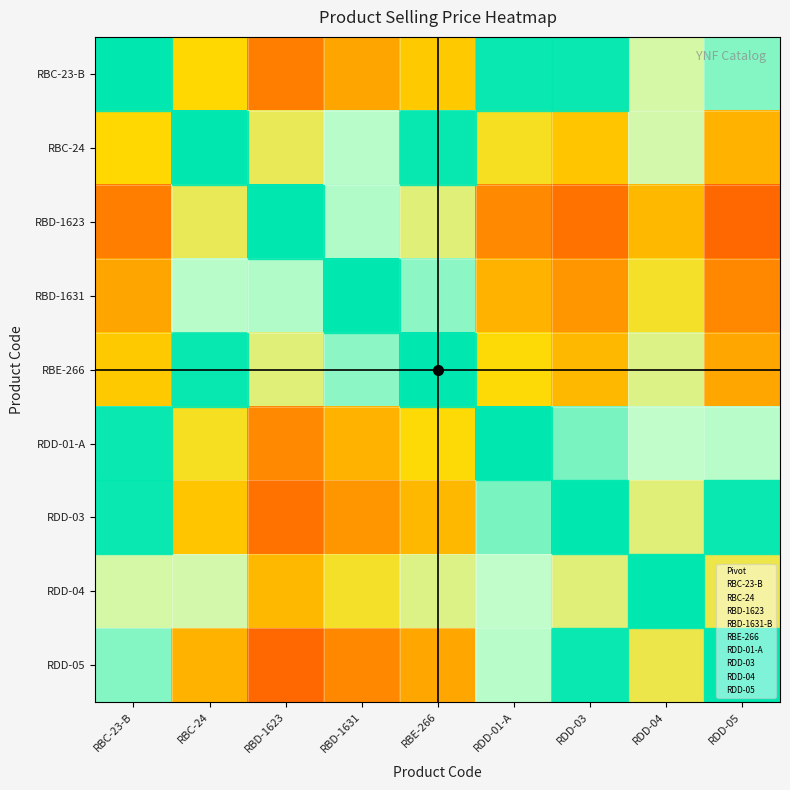

Reading left to right, what are all the values shown in this chart?

RBC-23-B: RBC-23-B=7320.0	RBC-24=3660.0	RBD-1623=2220.0	RBD-1631=2836.0	RBE-266=3428.4	RDD-01-A=6771.0	RDD-03=6726.5	RDD-04=5158.9	RDD-05=6133.0
RBC-24: RBC-23-B=3660.0	RBC-24=7320.0	RBD-1623=4440.0	RBD-1631=5672.0	RBE-266=6856.7	RDD-01-A=3956.8	RDD-03=3363.2	RDD-04=5193.2	RDD-05=3066.5
RBD-1623: RBC-23-B=2220.0	RBC-24=4440.0	RBD-1623=7320.0	RBD-1631=5730.0	RBE-266=4740.0	RDD-01-A=2400.0	RDD-03=2040.0	RDD-04=3150.0	RDD-05=1860.0
RBD-1631: RBC-23-B=2836.0	RBC-24=5672.0	RBD-1623=5730.0	RBD-1631=7320.0	RBE-266=6055.3	RDD-01-A=3066.0	RDD-03=2606.1	RDD-04=4024.1	RDD-05=2376.1
RBE-266: RBC-23-B=3428.4	RBC-24=6856.7	RBD-1623=4740.0	RBD-1631=6055.3	RBE-266=7320.0	RDD-01-A=3706.3	RDD-03=3150.4	RDD-04=4864.6	RDD-05=2872.4
RDD-01-A: RBC-23-B=6771.0	RBC-24=3956.8	RBD-1623=2400.0	RBD-1631=3066.0	RBE-266=3706.3	RDD-01-A=7320.0	RDD-03=6222.0	RDD-04=5577.1	RDD-05=5673.0
RDD-03: RBC-23-B=6726.5	RBC-24=3363.2	RBD-1623=2040.0	RBD-1631=2606.1	RBE-266=3150.4	RDD-01-A=6222.0	RDD-03=7320.0	RDD-04=4740.6	RDD-05=6674.1
RDD-04: RBC-23-B=5158.9	RBC-24=5193.2	RBD-1623=3150.0	RBD-1631=4024.1	RBE-266=4864.6	RDD-01-A=5577.1	RDD-03=4740.6	RDD-04=7320.0	RDD-05=4322.3
RDD-05: RBC-23-B=6133.0	RBC-24=3066.5	RBD-1623=1860.0	RBD-1631=2376.1	RBE-266=2872.4	RDD-01-A=5673.0	RDD-03=6674.1	RDD-04=4322.3	RDD-05=7320.0